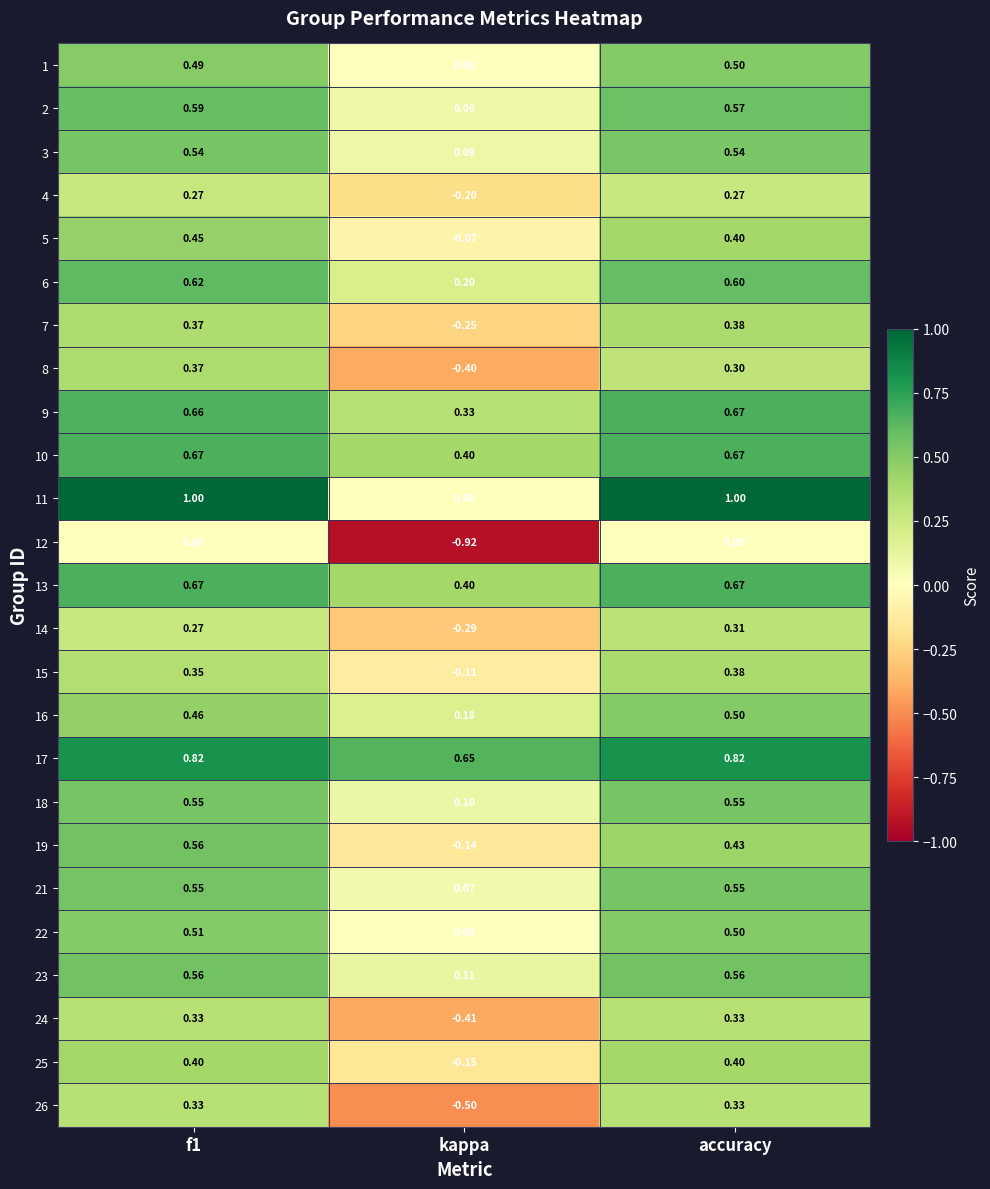

At how many categories does at least one series exceed 0?

3